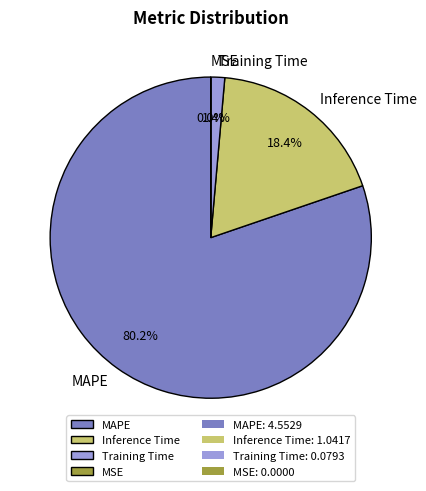

Which category has the biggest portion of the pie?

MAPE